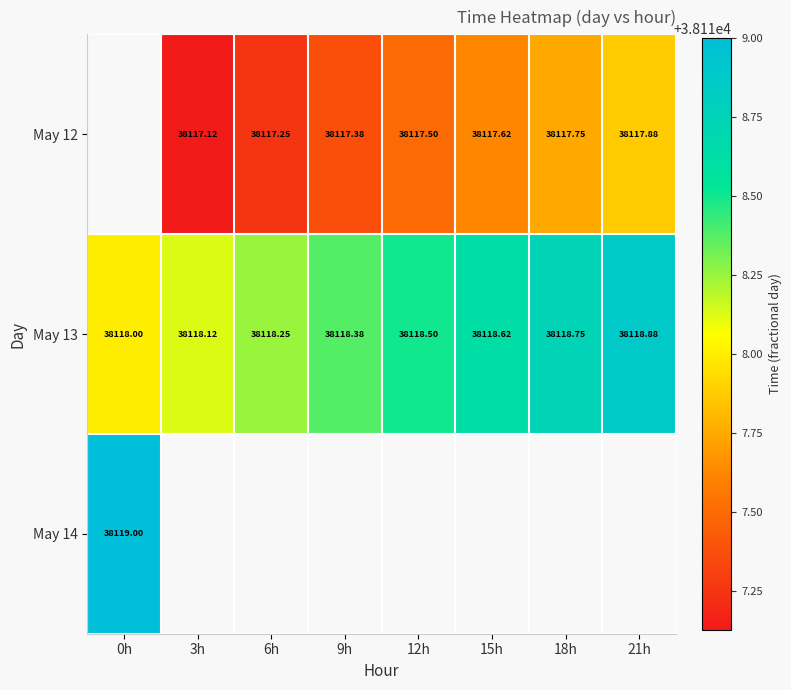

Which series has the largest range (max minus min)?

May 13